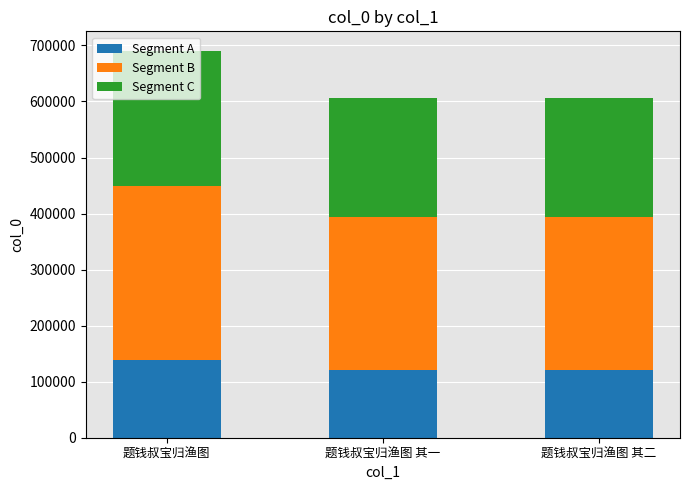

What is the difference between the second highest and minimum values in the Segment A series?

0.2